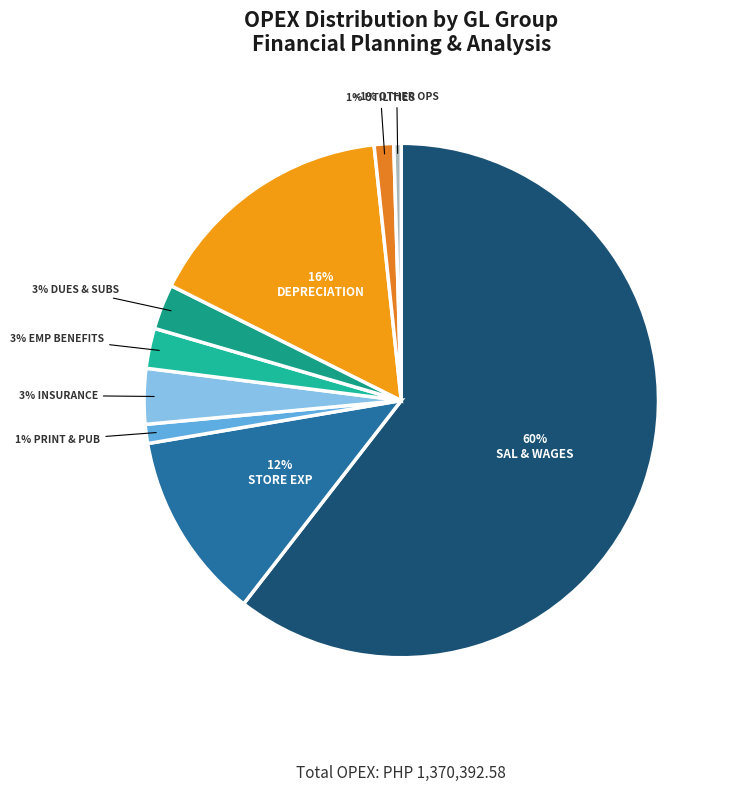

What portion of the pie excludes DUES AND SUBSCRIPTIONS?

97.2%